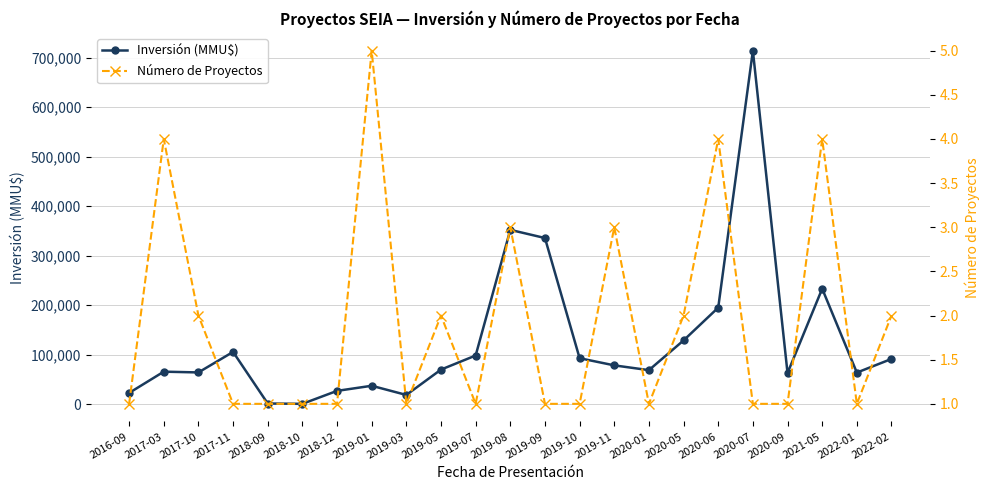

True or false: Número de Proyectos and Inversión (MMU$) cross at least once.

False